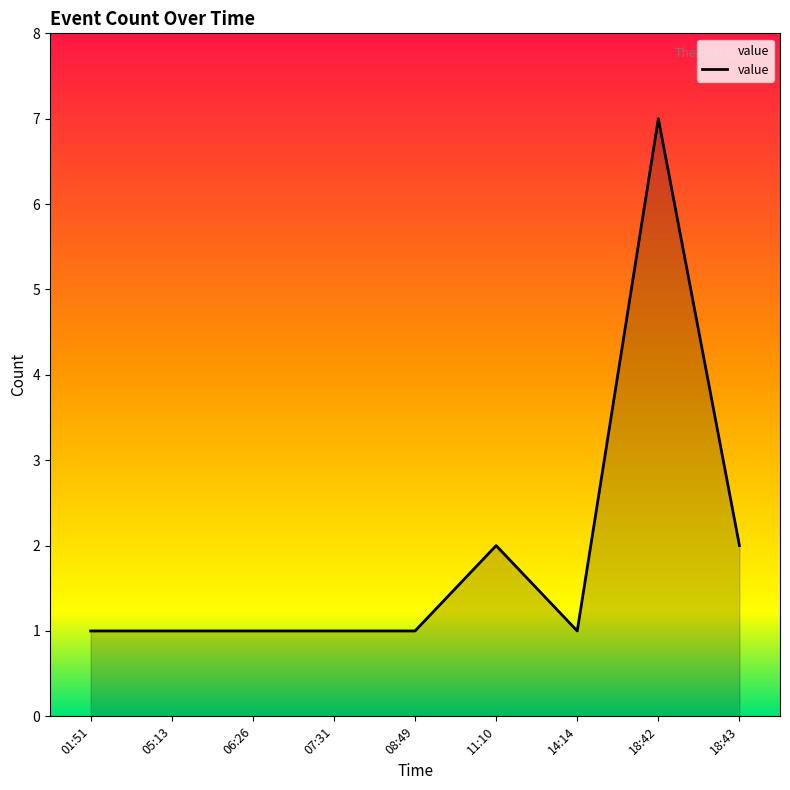

What is the average value?

2